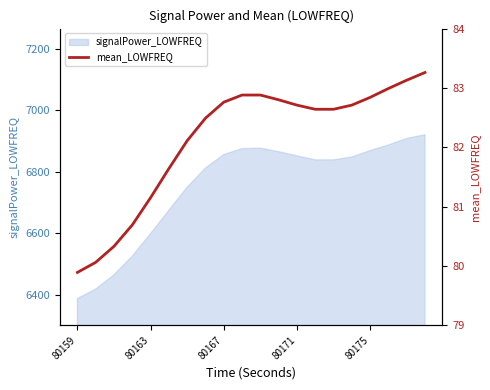

What is the lowest value of the signalPower_LOWFREQ series?

6386.5